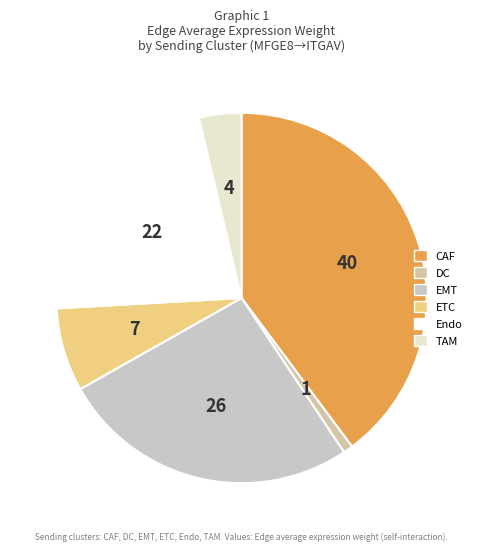

Is there any slice that represents more than half of the pie?

No